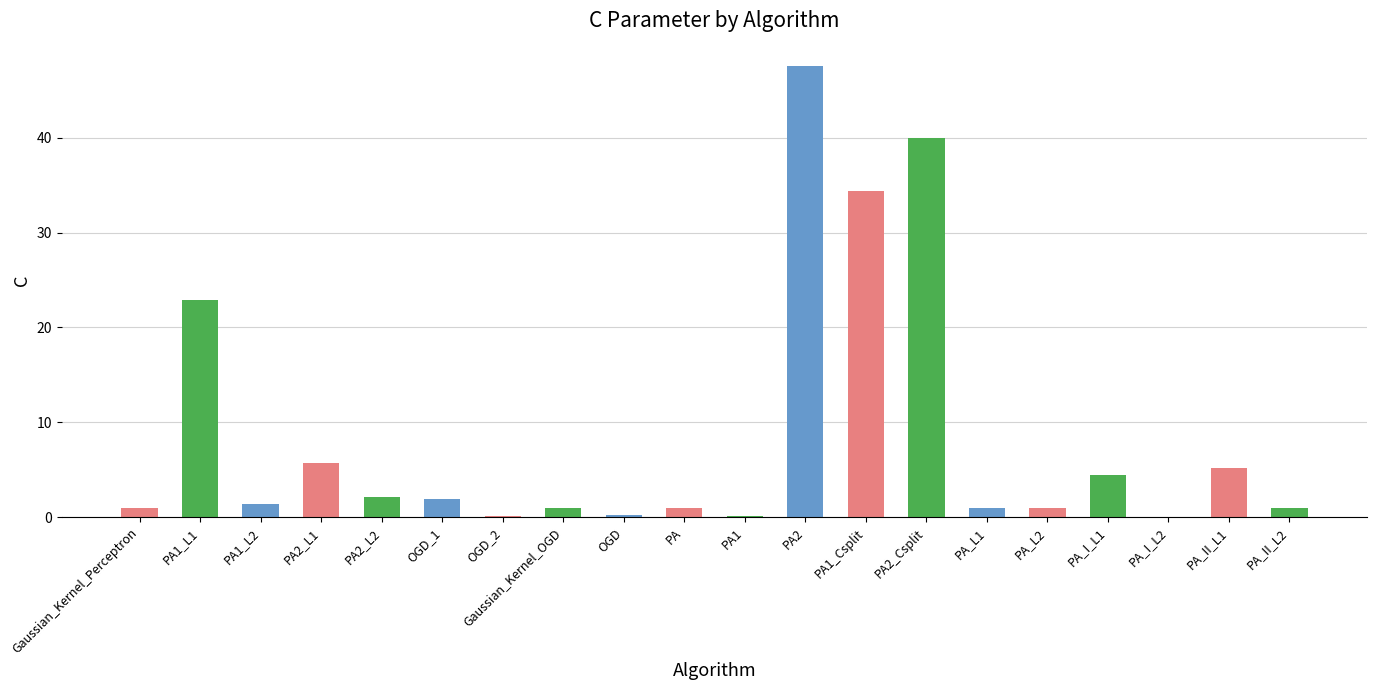

Count the number of data series in this chart.

1